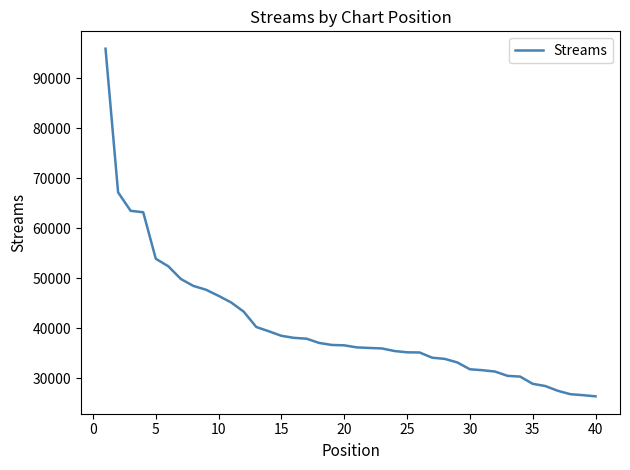

What is the average value?

40439